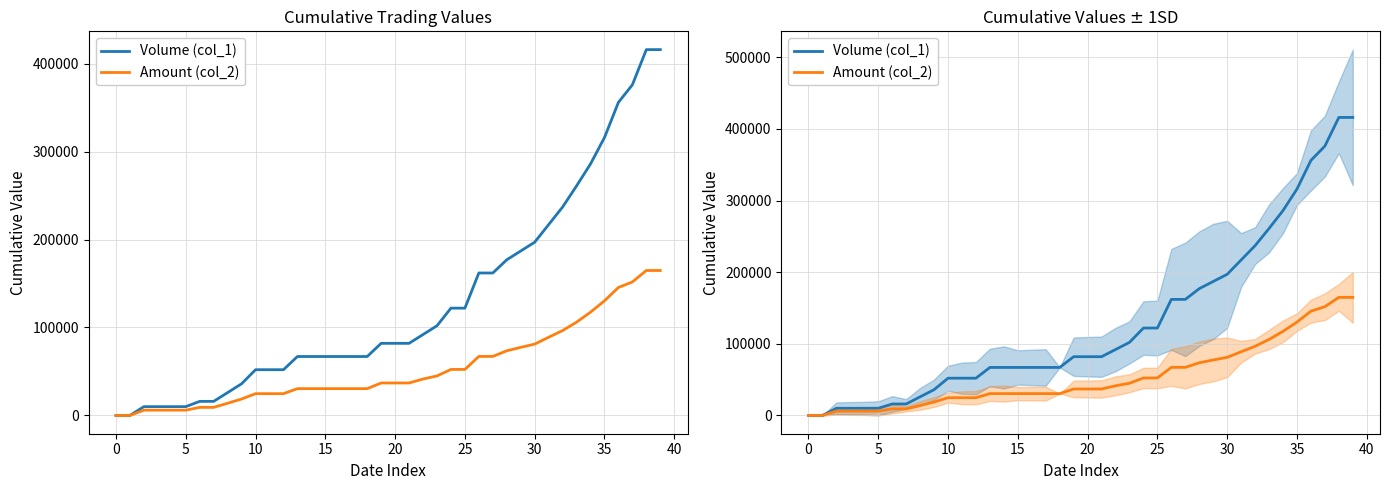

What is the sum of all Amount (col_2) values?

2166090